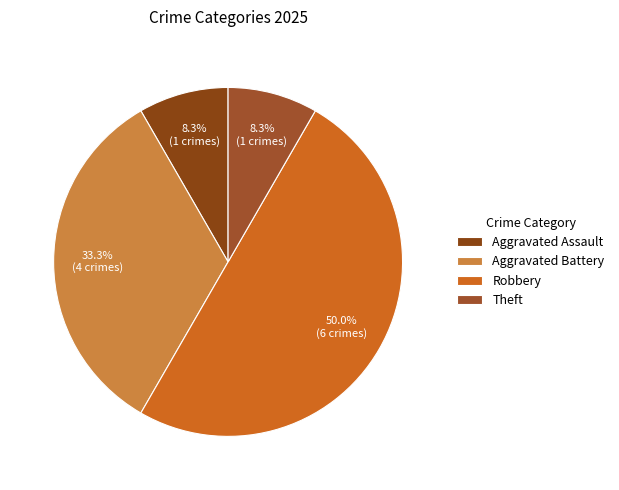

Is Robbery the majority of the pie?

No